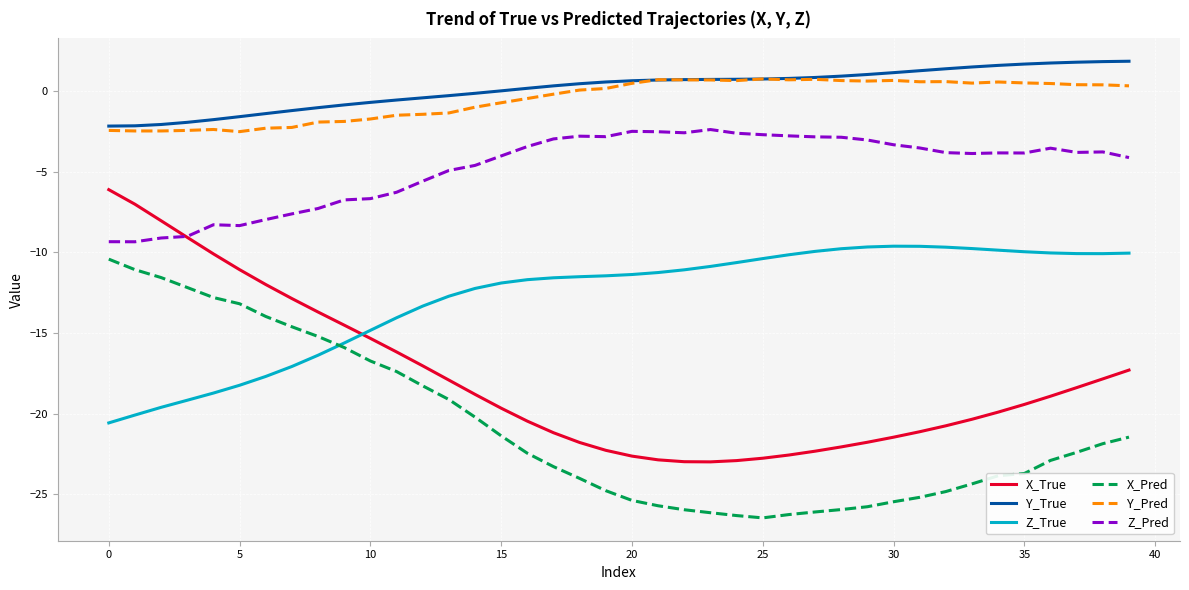

What is the maximum value for Y_True?

1.8